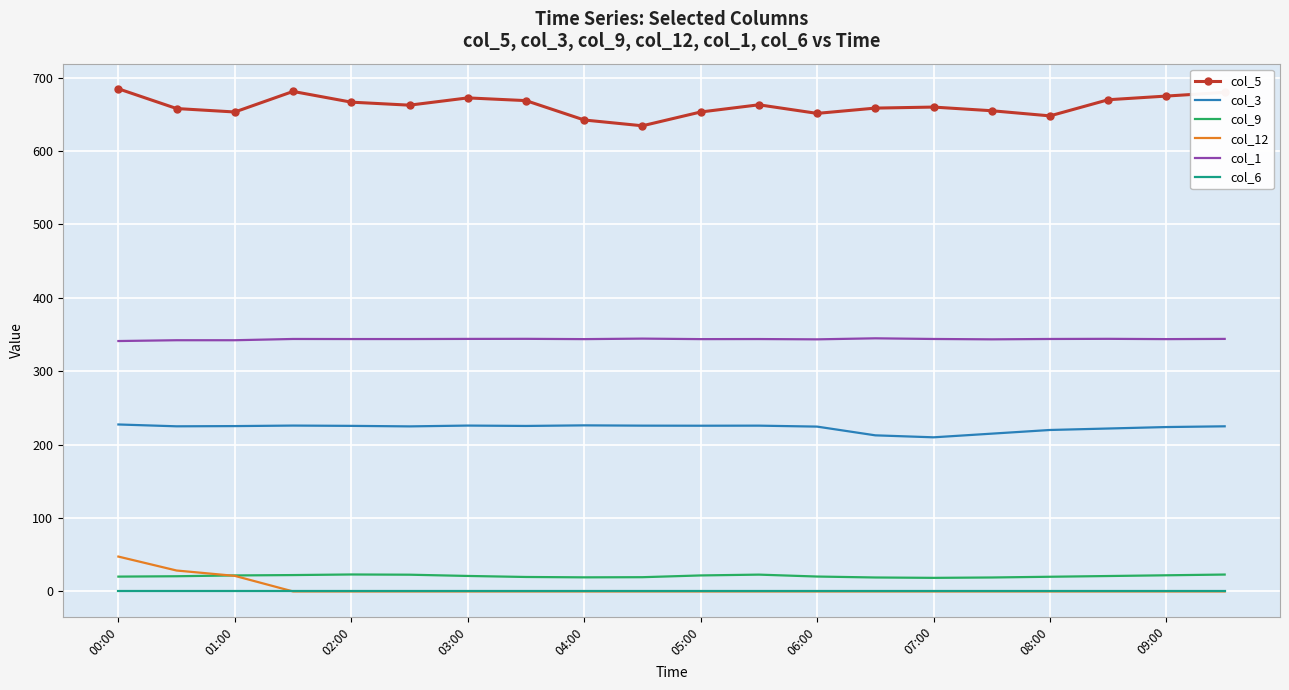

True or false: col_1 and col_3 intersect in this chart.

False